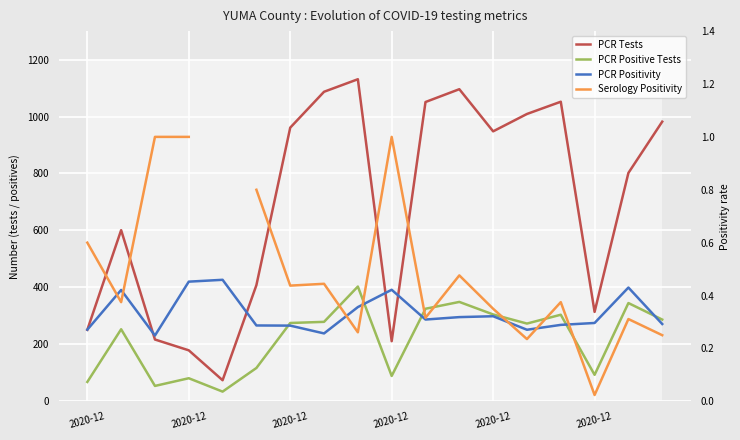

At which category does PCR Positivity reach its first local peak?

2020-12